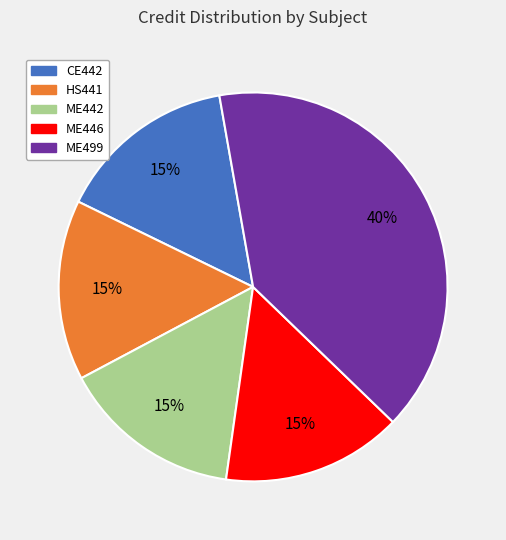

Does ME446 account for over 50% of the chart?

No